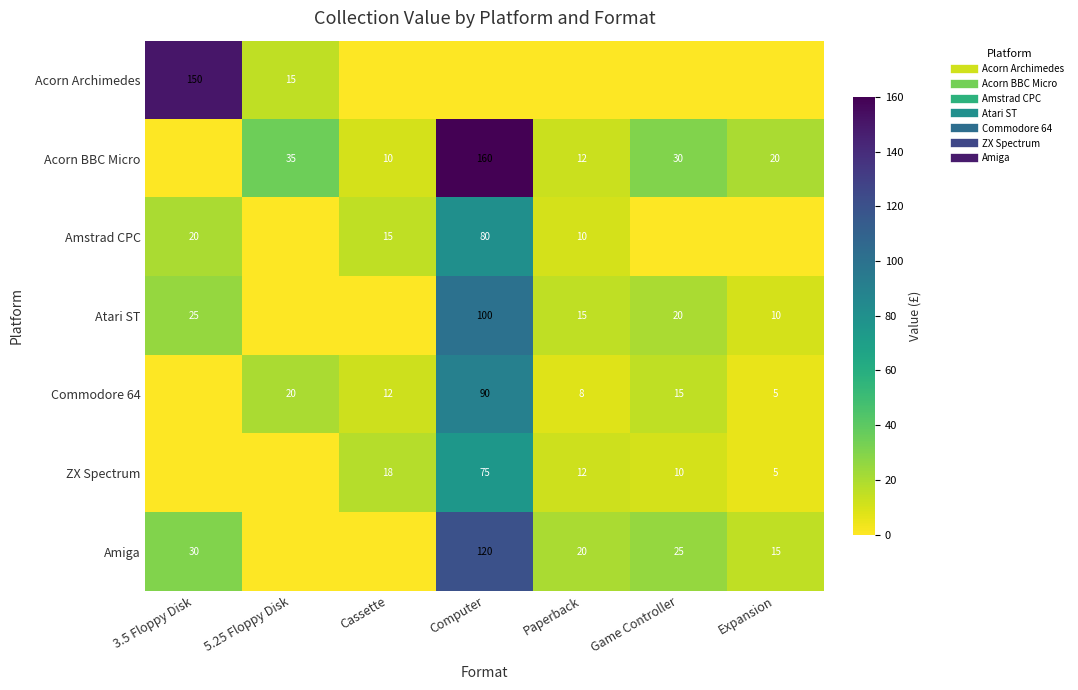

At which category is the sum across all series the highest?

Computer